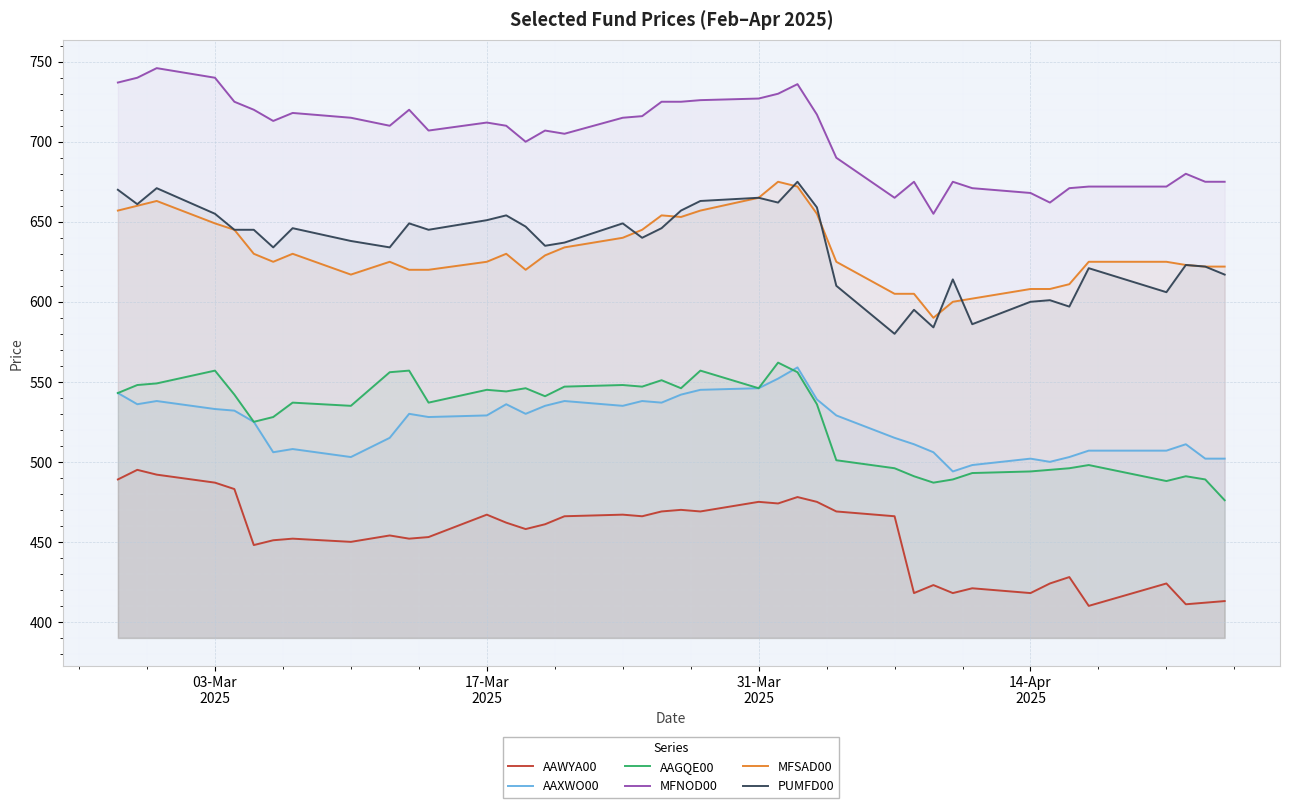

True or false: AAWYA00 and AAGQE00 intersect in this chart.

False